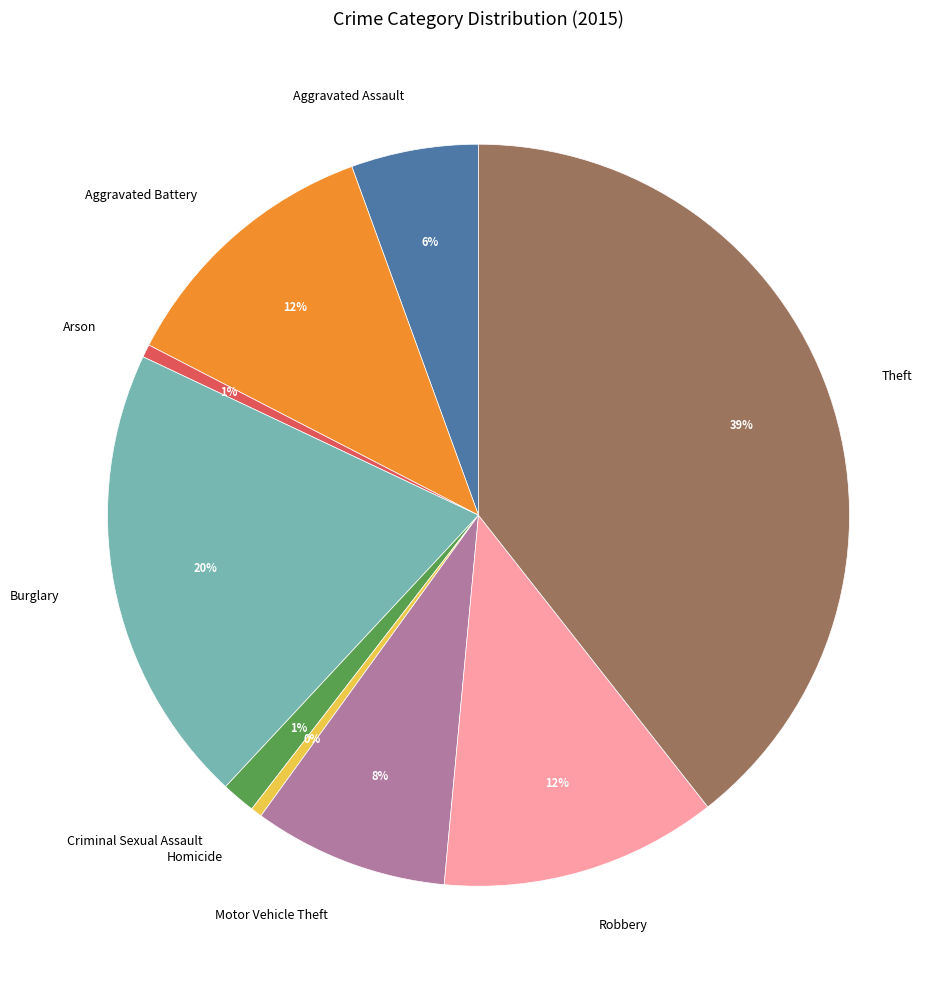

What is the largest slice in the pie chart?

Theft